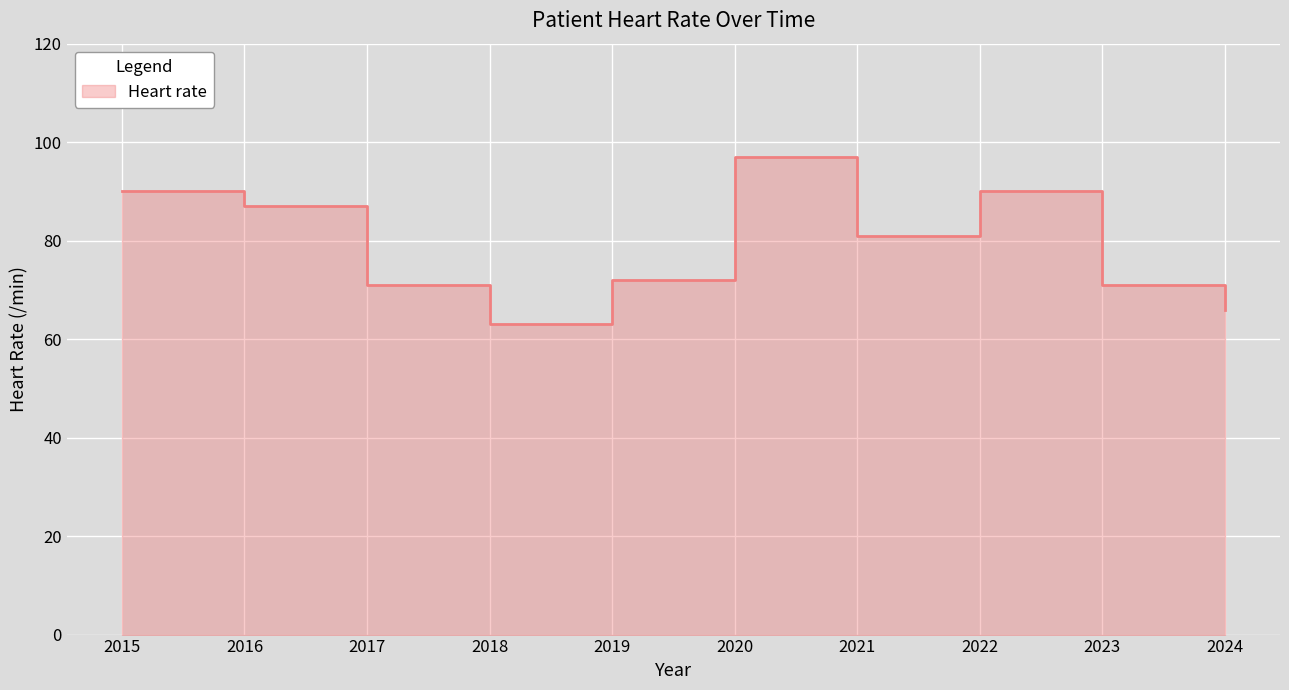

How many data points does each series have?

10